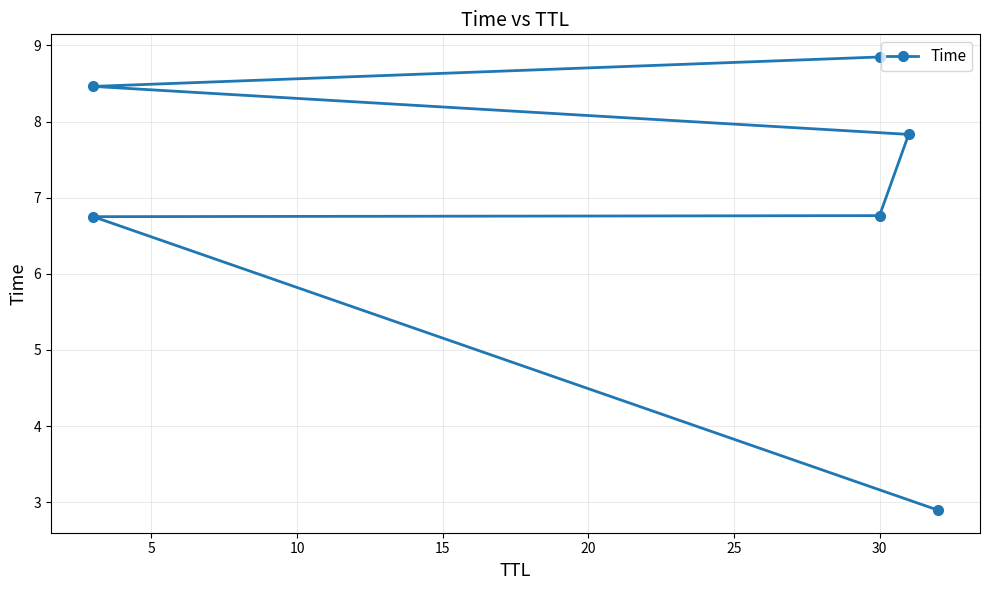

What is the greatest value displayed?

8.8